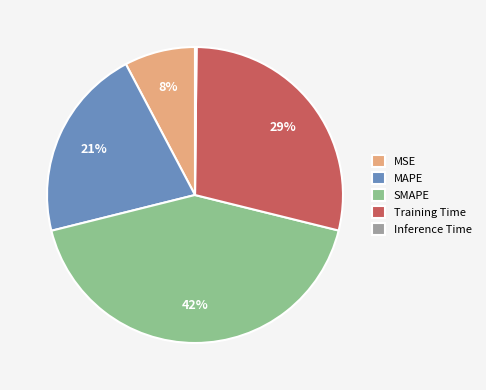

To the nearest percent, what is the combined percentage of MSE and SMAPE?

50%